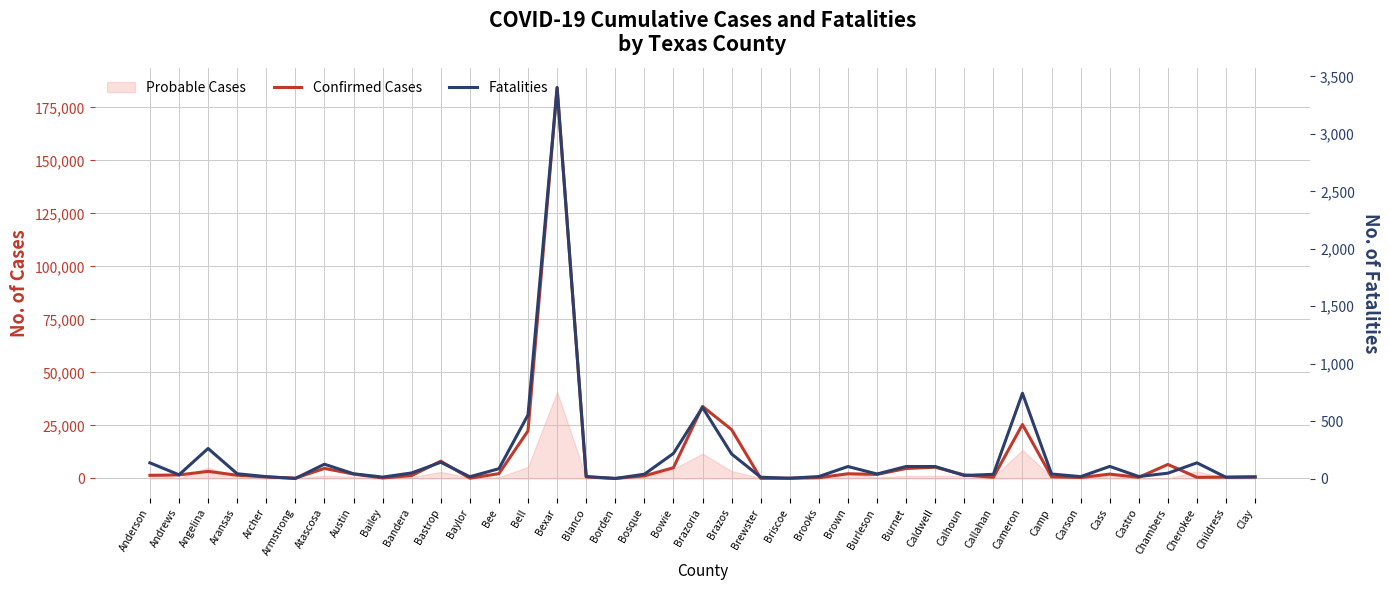

Reading right to left, transcribe all the data shown in this chart.

Confirmed Cases: Clay=770	Childress=639	Cherokee=533	Chambers=6607	Castro=536	Cass=2055	Carson=455	Camp=786	Cameron=25456	Callahan=557	Calhoun=1683	Caldwell=5296	Burnet=4709	Burleson=1915	Brown=2218	Brooks=367	Briscoe=126	Brewster=46	Brazos=23016	Brazoria=33991	Bowie=5067	Bosque=1219	Borden=21	Blanco=728	Bexar=184290	Bell=22460	Bee=2269	Baylor=119	Bastrop=8162	Bandera=1366	Bailey=231	Austin=2078	Atascosa=4736	Armstrong=147	Archer=702	Aransas=1524	Angelina=3345	Andrews=1657	Anderson=1489
Fatalities: Clay=15	Childress=12	Cherokee=138	Chambers=48	Castro=19	Cass=107	Carson=18	Camp=41	Cameron=743	Callahan=38	Calhoun=28	Caldwell=106	Burnet=106	Burleson=41	Brown=106	Brooks=19	Briscoe=4	Brewster=13	Brazos=215	Brazoria=620	Bowie=220	Bosque=39	Borden=2	Blanco=19	Bexar=3402	Bell=555	Bee=87	Baylor=17	Bastrop=143	Bandera=50	Bailey=14	Austin=43	Atascosa=126	Armstrong=2	Archer=18	Aransas=43	Angelina=263	Andrews=34	Anderson=138